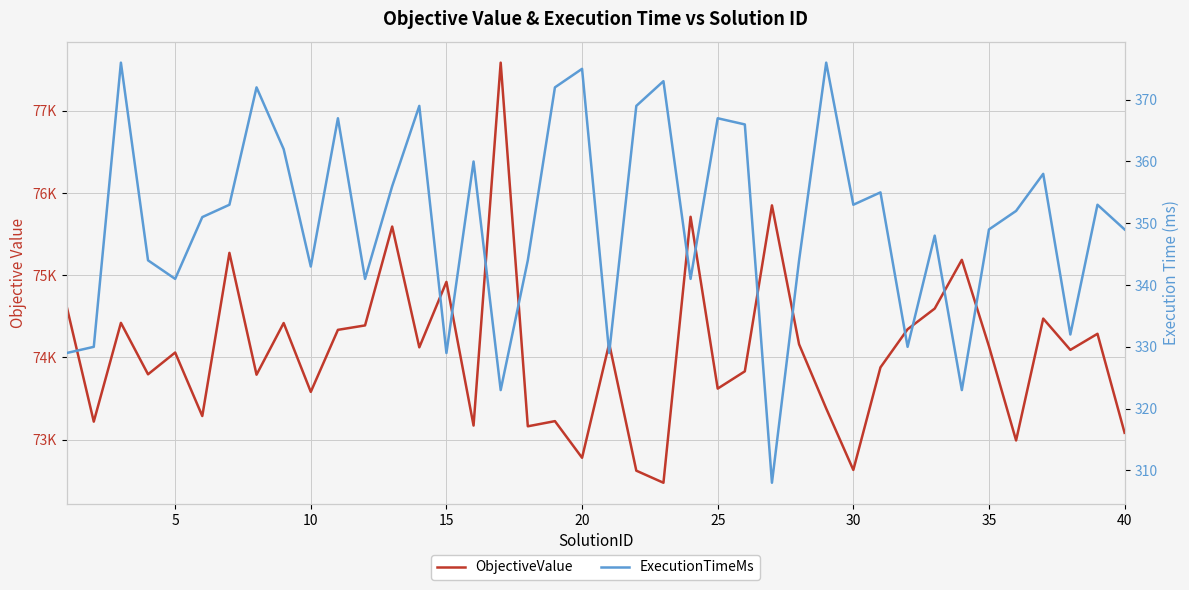

In ObjectiveValue, how many points are higher than both neighbors (excluding endpoints)?

14